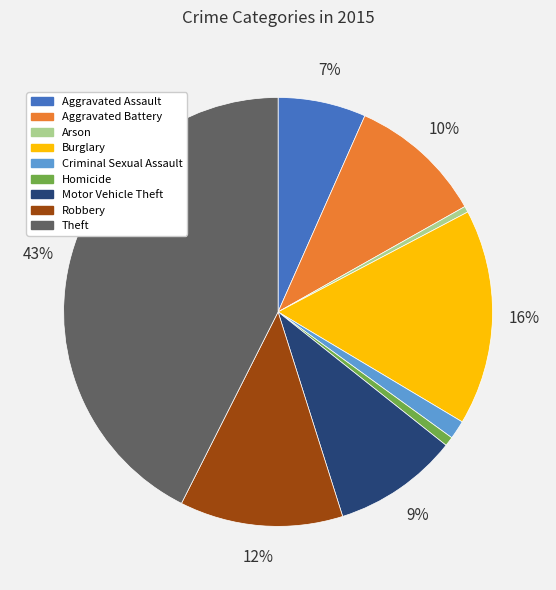

Is it true that Theft is 37% of the pie?

False